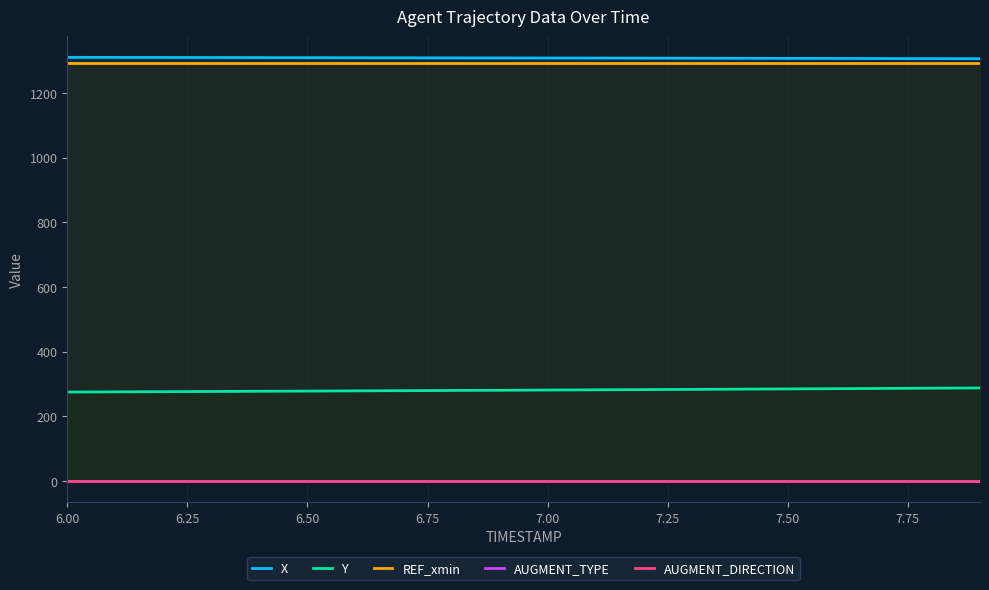

What are all the series names shown in the legend?

X, Y, REF_xmin, AUGMENT_TYPE, AUGMENT_DIRECTION